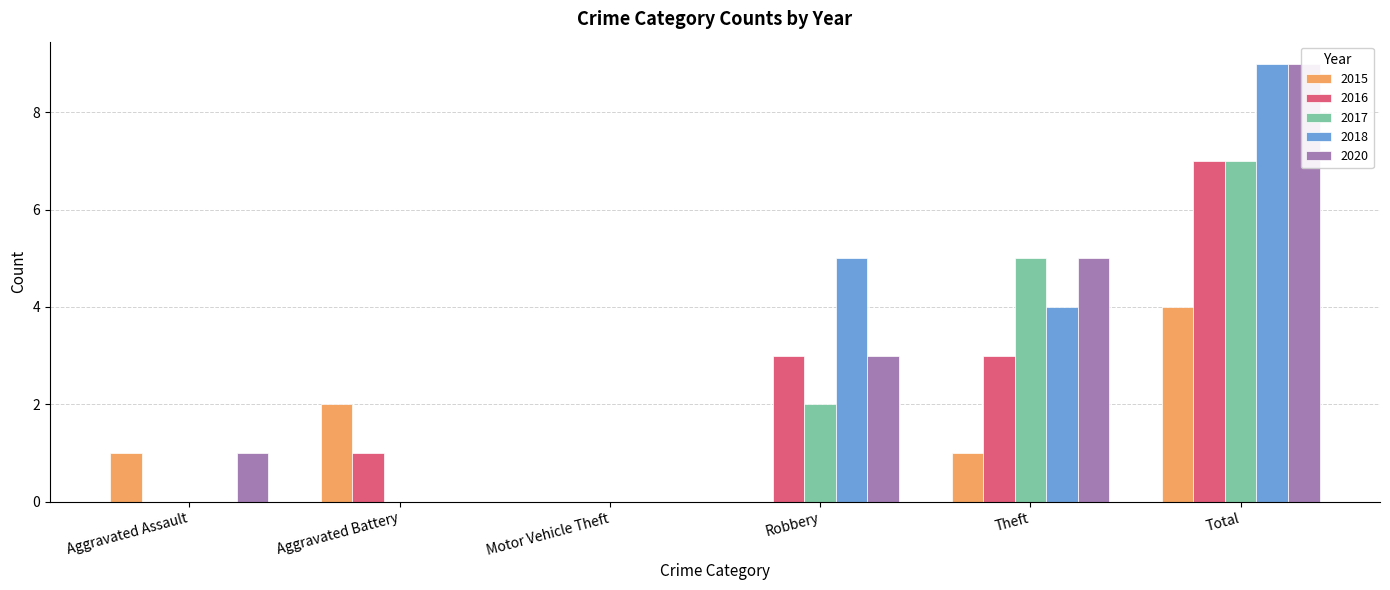

Are the bars grouped side by side (vs. stacked)?

Yes